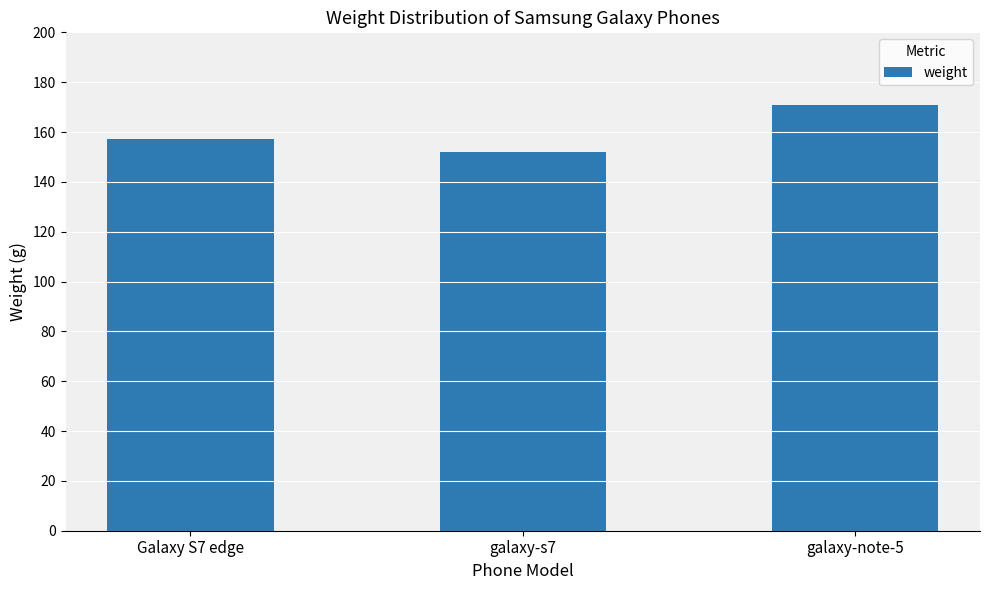

Count the values in the range 152 to 171.

3